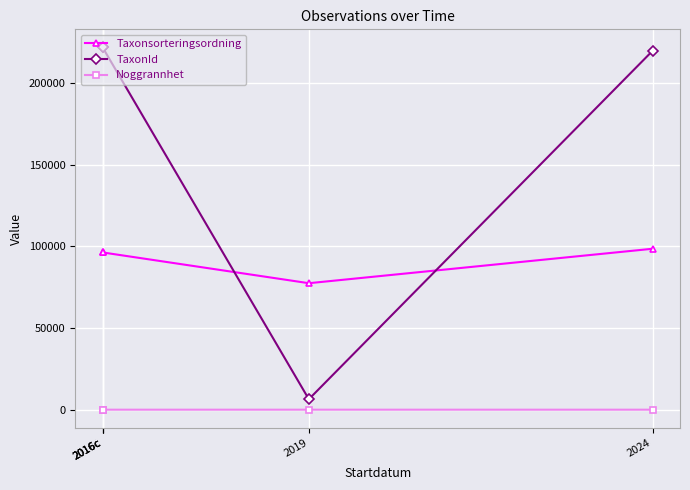

What is the difference between the highest and lowest values at 2016c?

221942